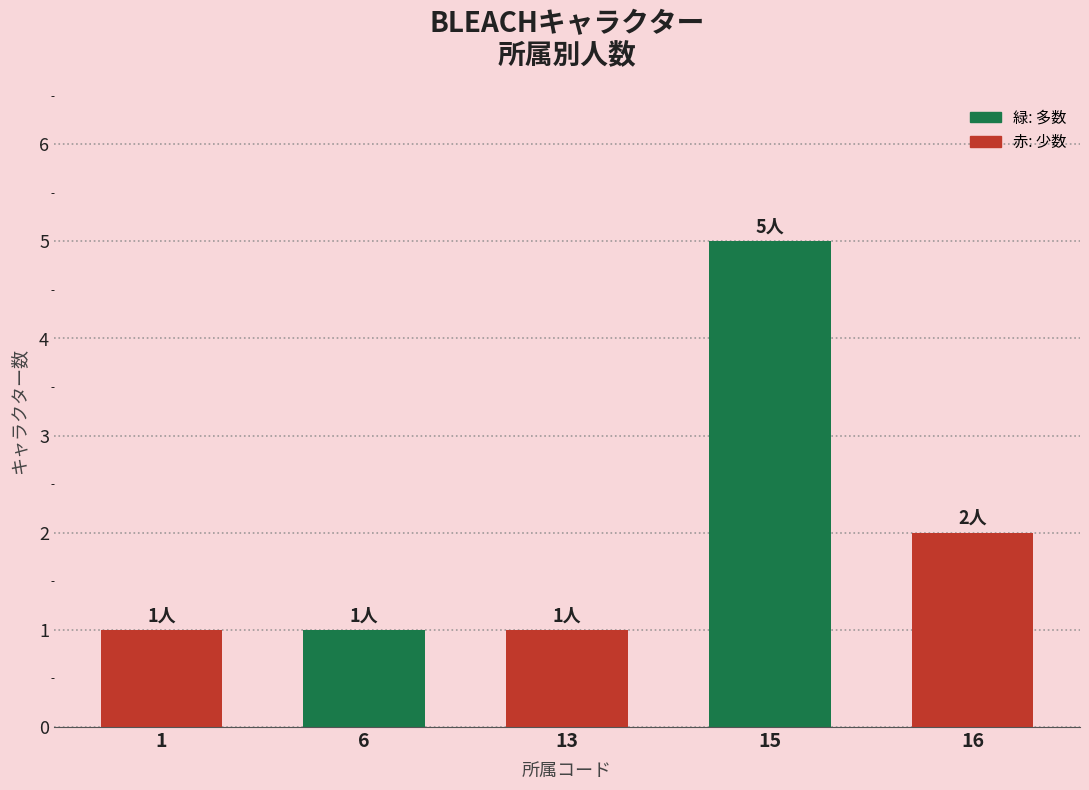

Approximately how many times larger is the value at 16 compared to 1?

2.0